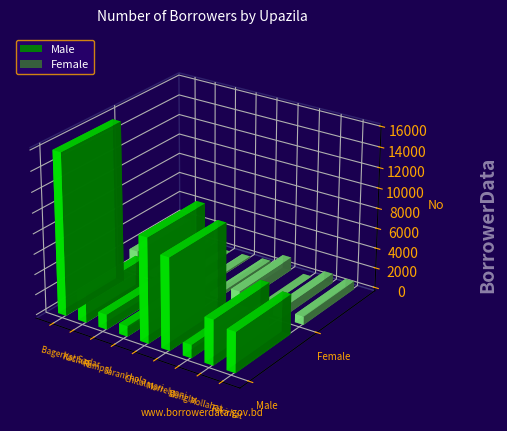

Is it true that Male equals 1470 at Rampal?

True